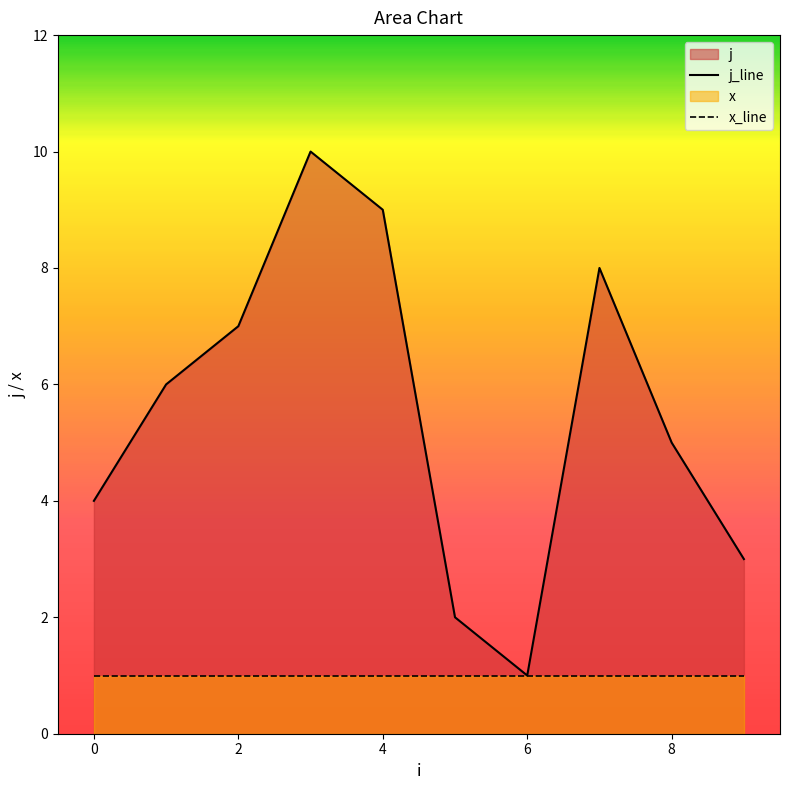

What is the difference between the maximum and minimum values?

9